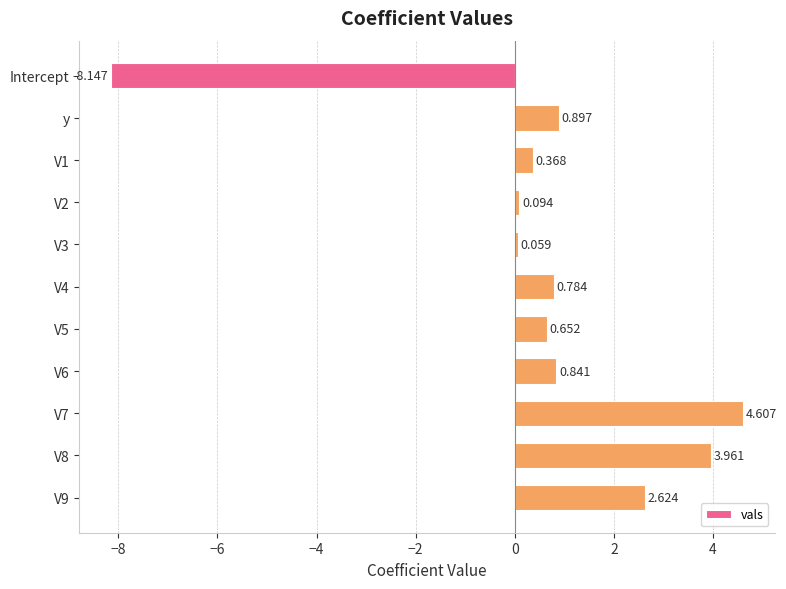

What is the label of the 10th bar from the bottom?

y